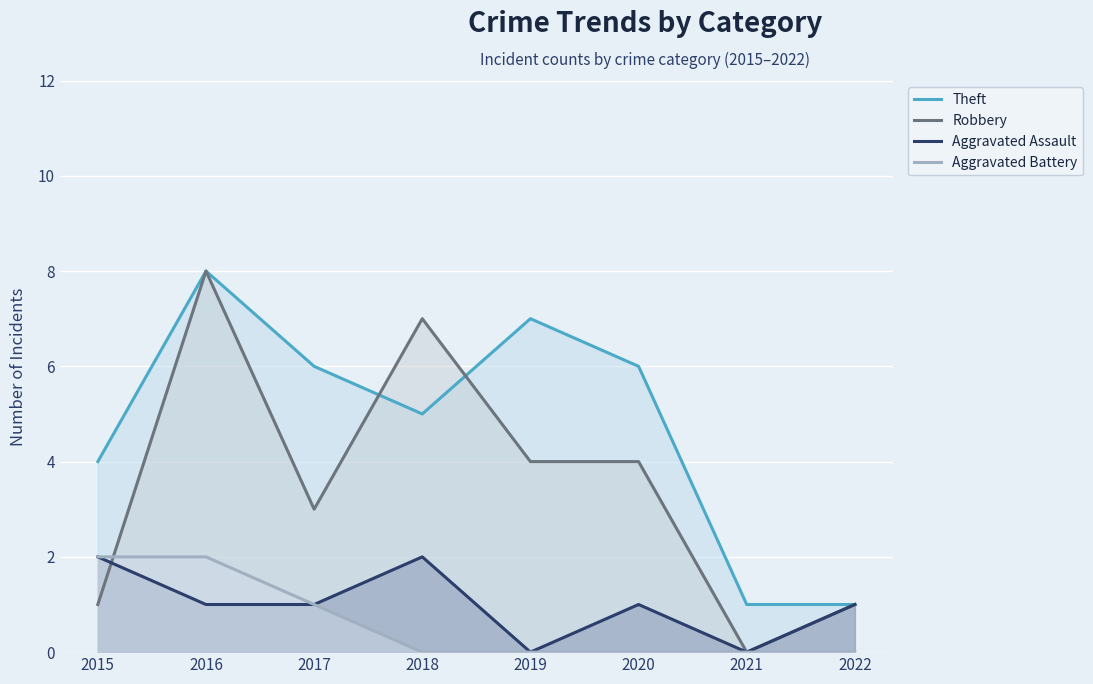

True or false: Aggravated Assault and Robbery intersect in this chart.

True